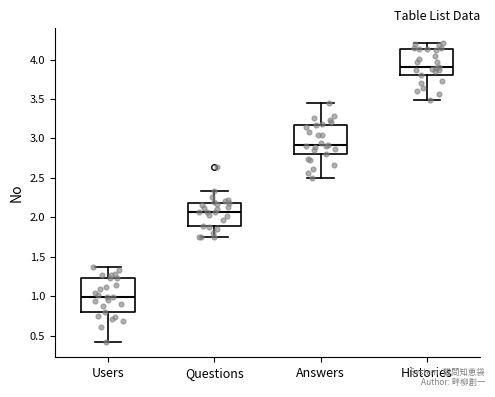

Where does the lower whisker of the box for Questions end on the y-axis? The values are not printed on the chart, so give them approximately, as read against the axis.

1.75